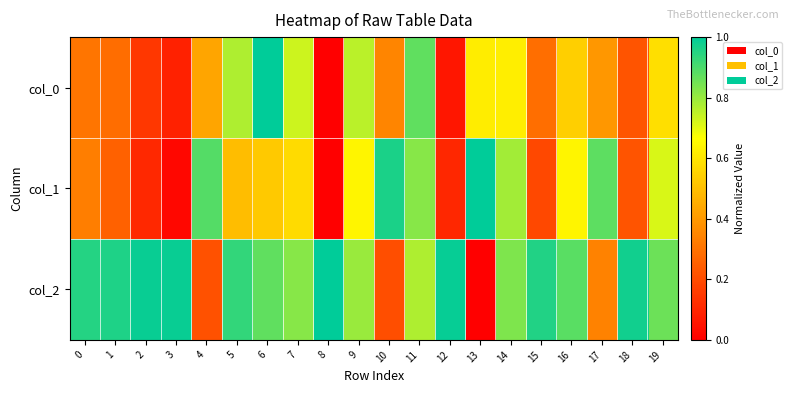

Rank the series at 18 from lowest to highest value.

col_1, col_0, col_2